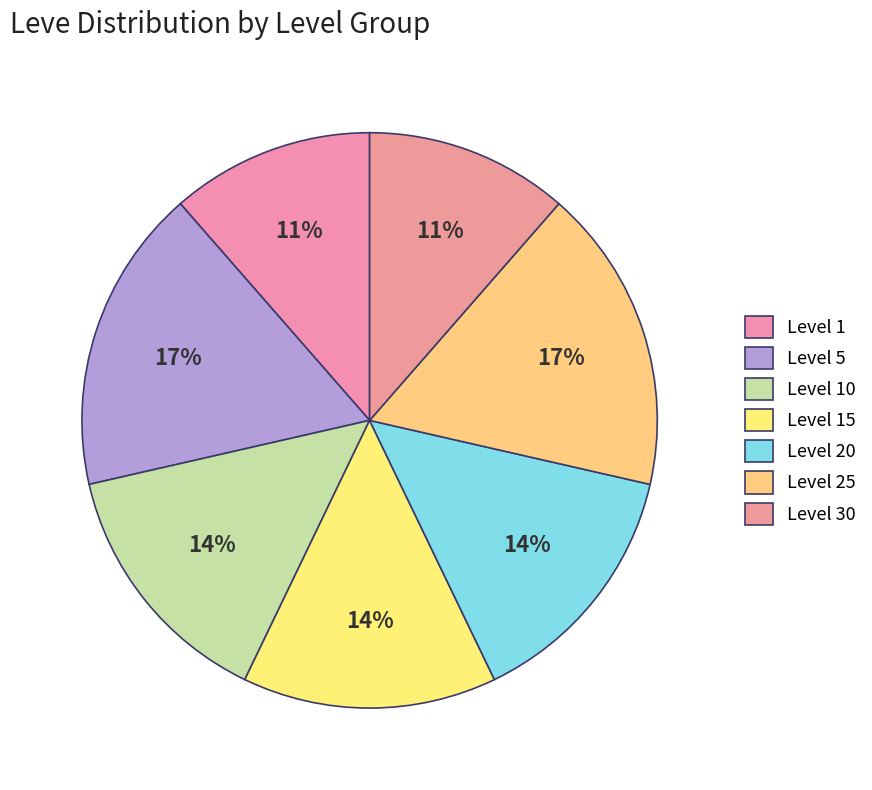

To the nearest percent, what portion does Level 25 represent?

17%